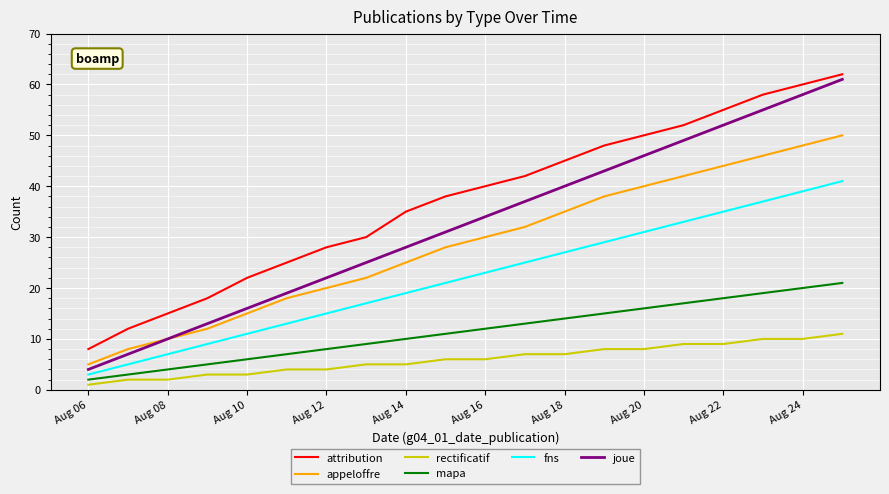

What is the lowest value of the rectificatif series?

1